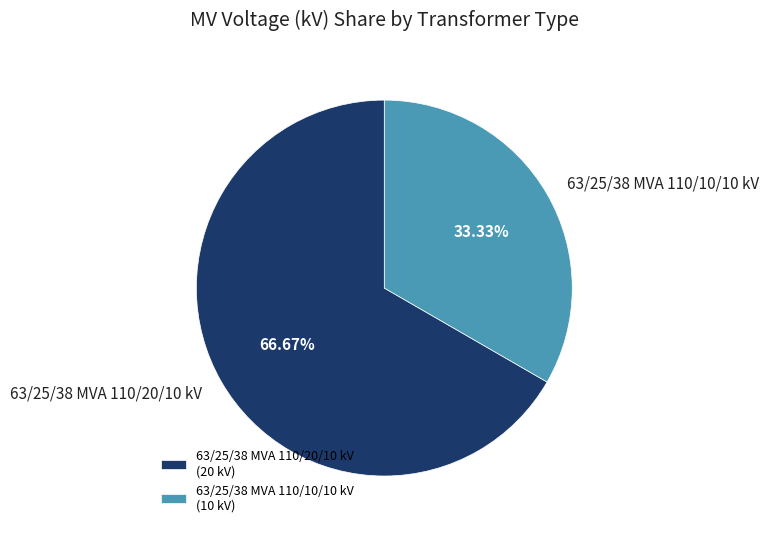

Does 63/25/38 MVA 110/10/10 kV account for over 50% of the chart?

No